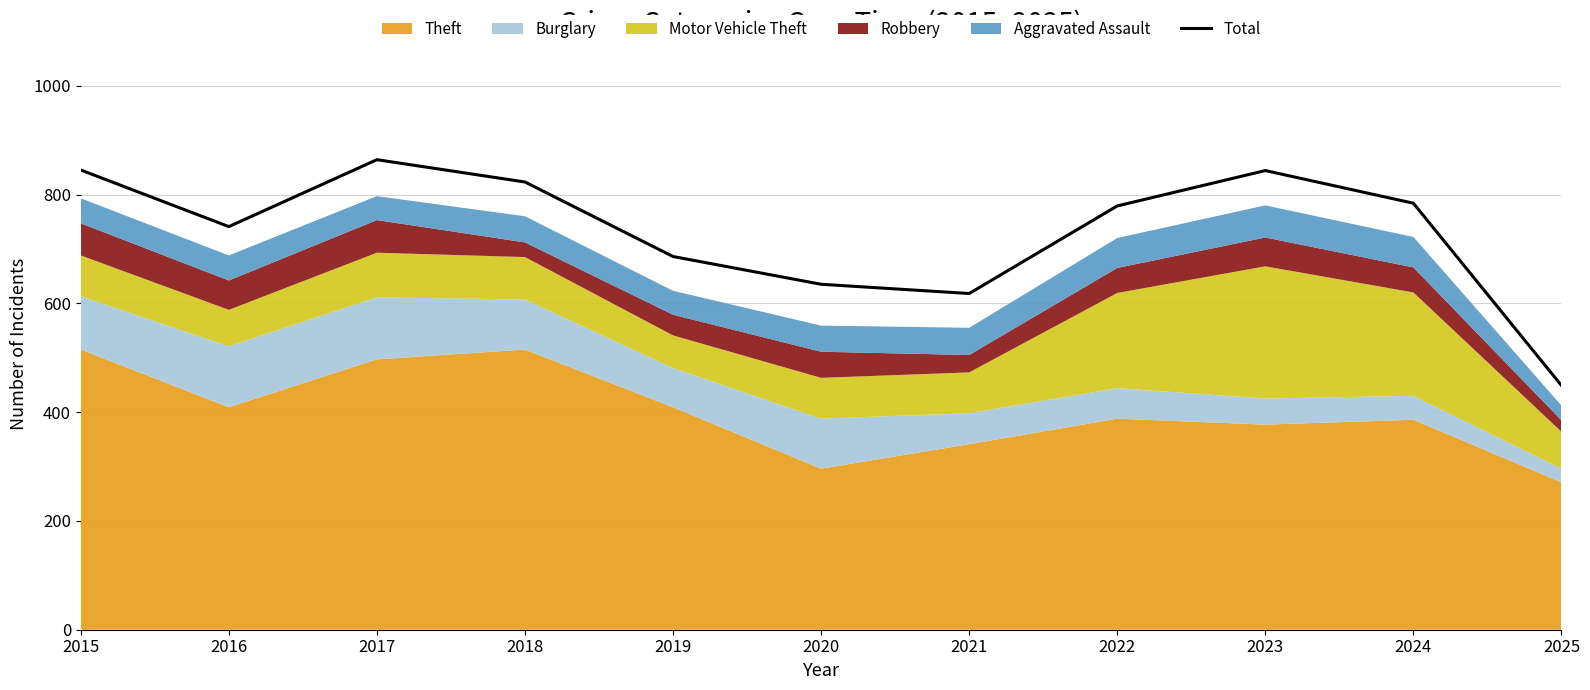

What is the difference between the values at 2025 and 2024?

335